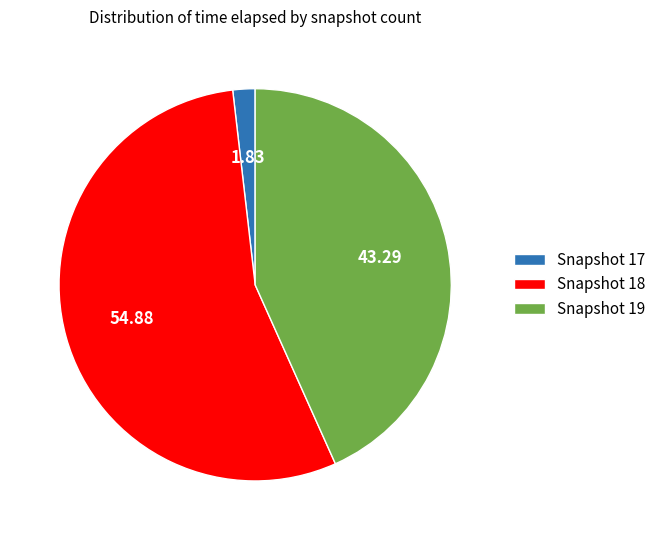

How many segments does this pie chart have?

3